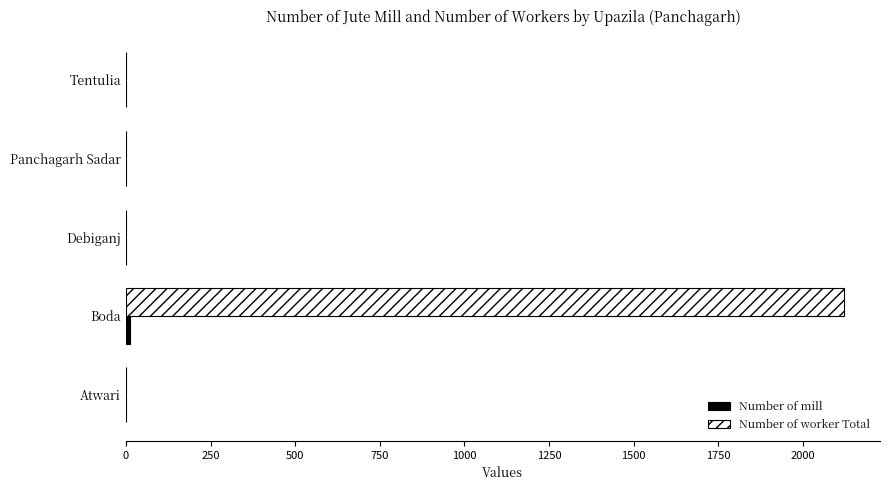

What is the maximum value shown in the chart?

2121